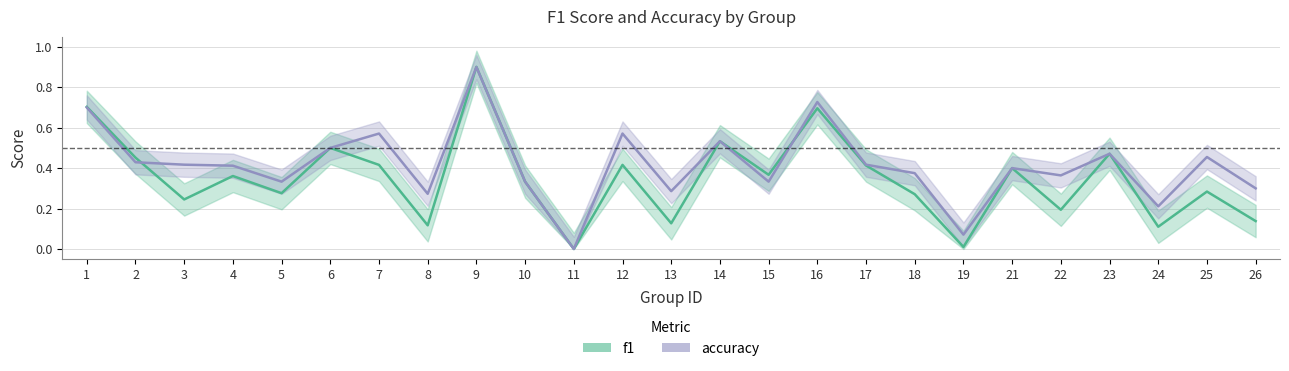

Where is the first local maximum for accuracy?

7